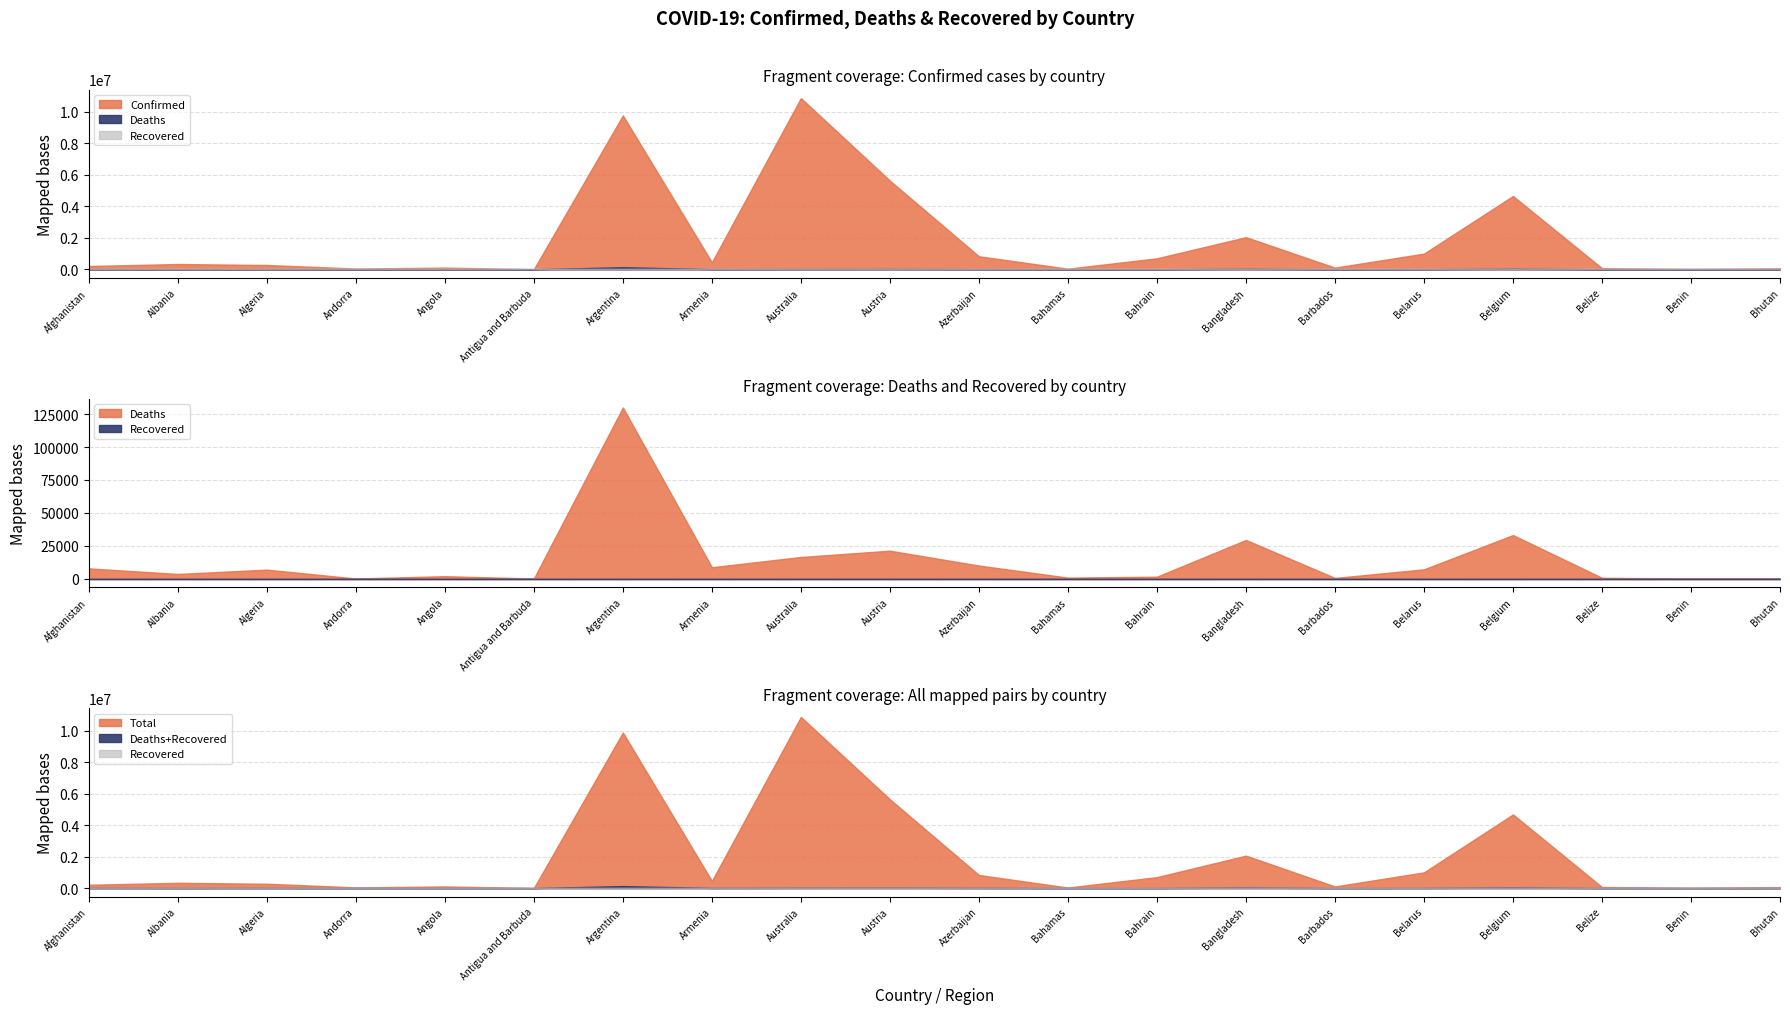

Rank the categories by Deaths value from lowest to highest.

Bhutan, Antigua and Barbuda, Andorra, Benin, Barbados, Belize, Bahamas, Bahrain, Angola, Albania, Algeria, Belarus, Afghanistan, Armenia, Azerbaijan, Australia, Austria, Bangladesh, Belgium, Argentina